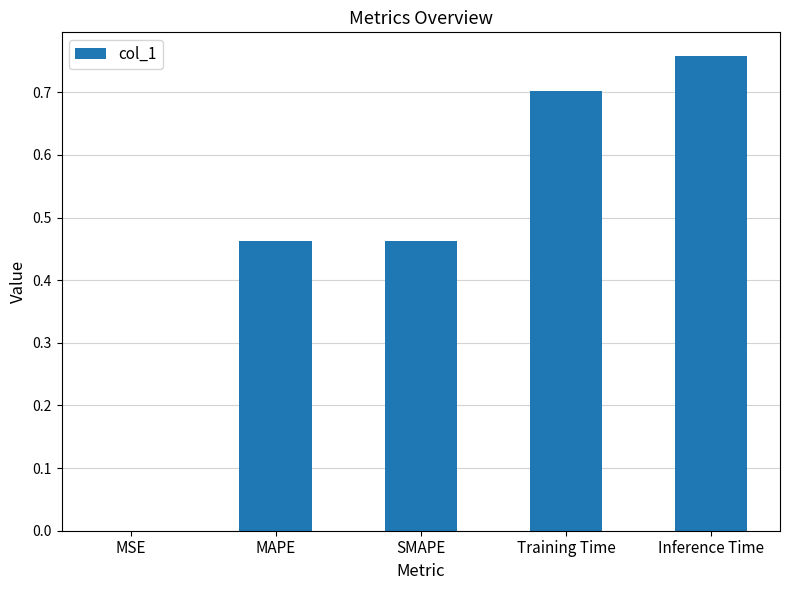

What is the difference between the values at MSE and Training Time?

0.7